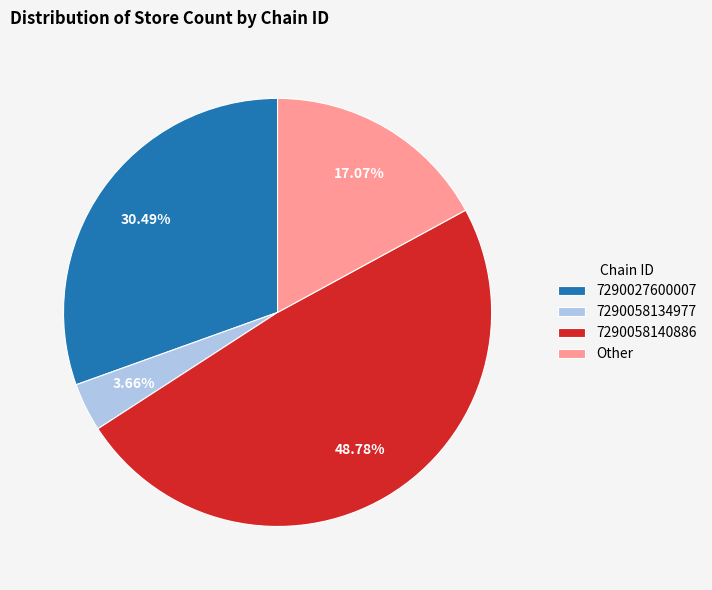

What percentage is NOT represented by 7290027600007?

69.5%